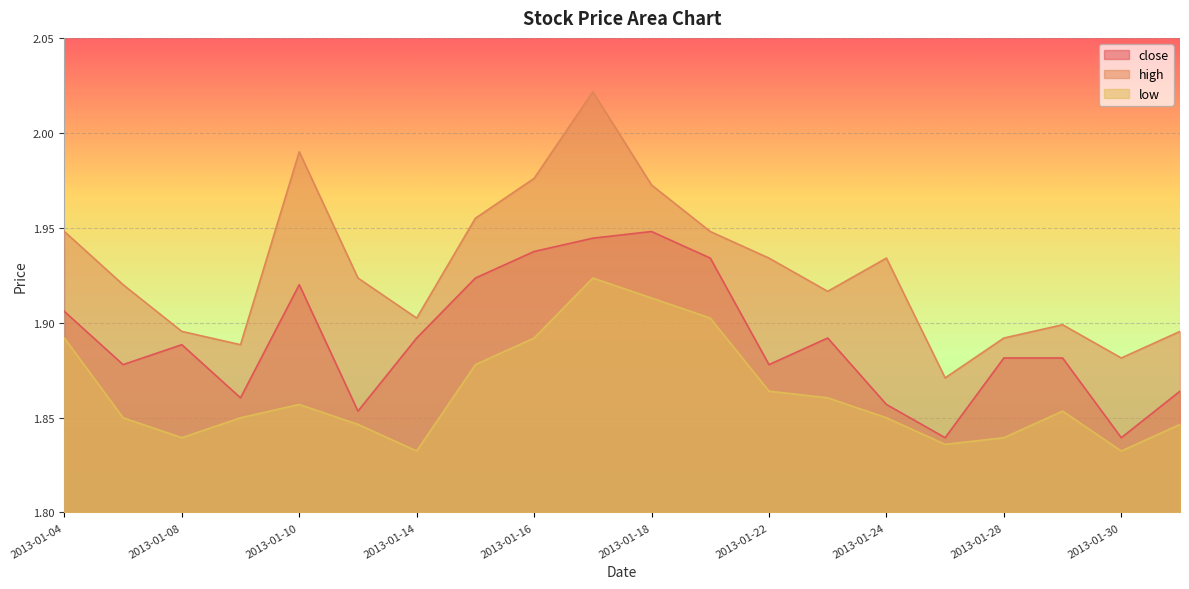

What are all the series names shown in the legend?

close, high, low